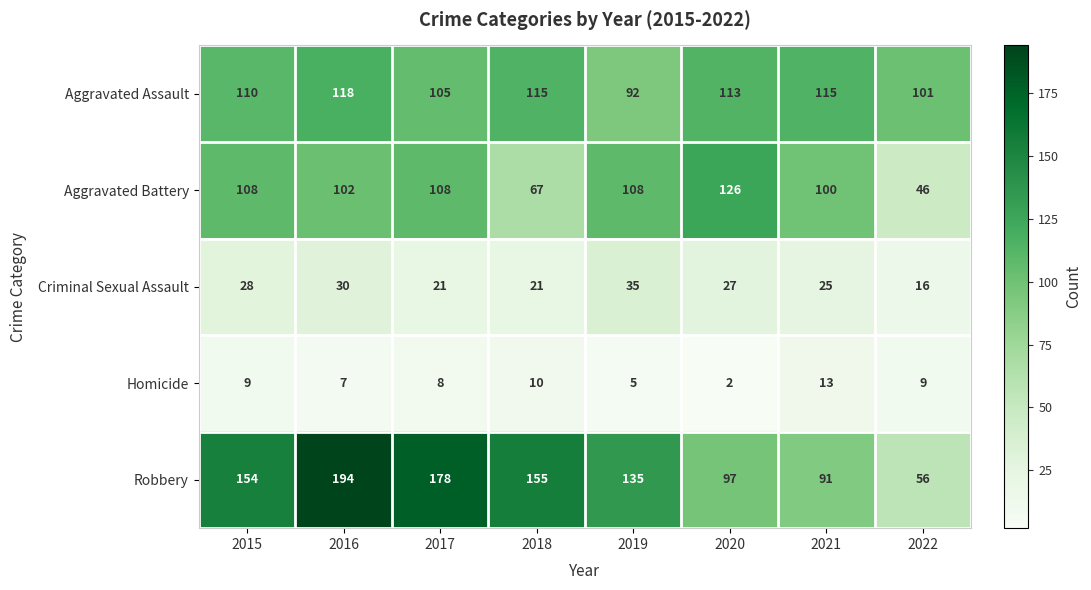

What is the difference between the highest and lowest values at 2021?

102